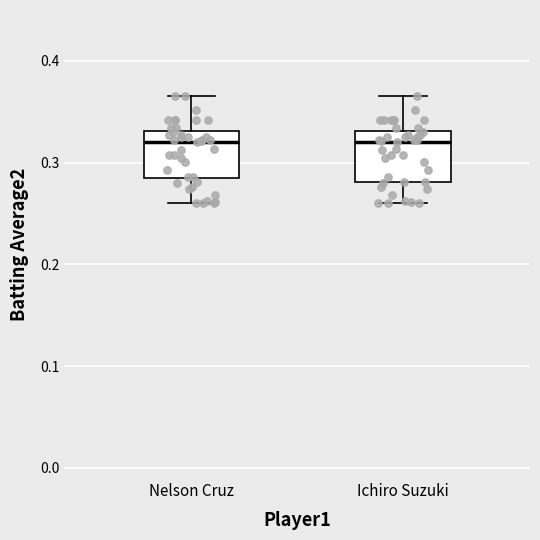

Reading left to right, transcribe this box plot: for each box, give where its median line is, the range the box spans, and where its two whiskers end, as read against the y-axis. The values are not printed on the chart, so give them approximately, as read against the axis.

Nelson Cruz: median 0.32, box 0.28 to 0.33, whiskers 0.26 to 0.37
Ichiro Suzuki: median 0.32, box 0.28 to 0.33, whiskers 0.26 to 0.37